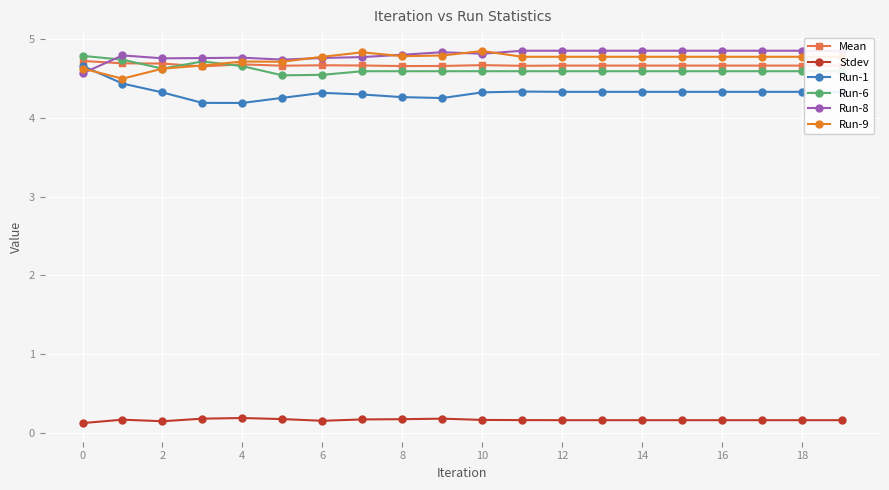

Which series has the widest spread of values?

Run-1